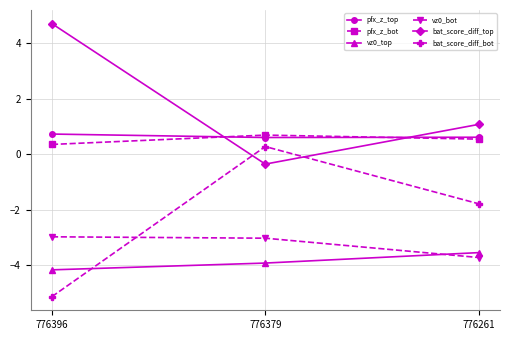

Reading right to left, list all the values displayed in this chart.

pfx_z_top: 776261=0.6	776379=0.6	776396=0.7
pfx_z_bot: 776261=0.5	776379=0.7	776396=0.3
vz0_top: 776261=-3.5	776379=-3.9	776396=-4.2
vz0_bot: 776261=-3.7	776379=-3.0	776396=-3.0
bat_score_diff_top: 776261=1.1	776379=-0.4	776396=4.7
bat_score_diff_bot: 776261=-1.8	776379=0.3	776396=-5.1